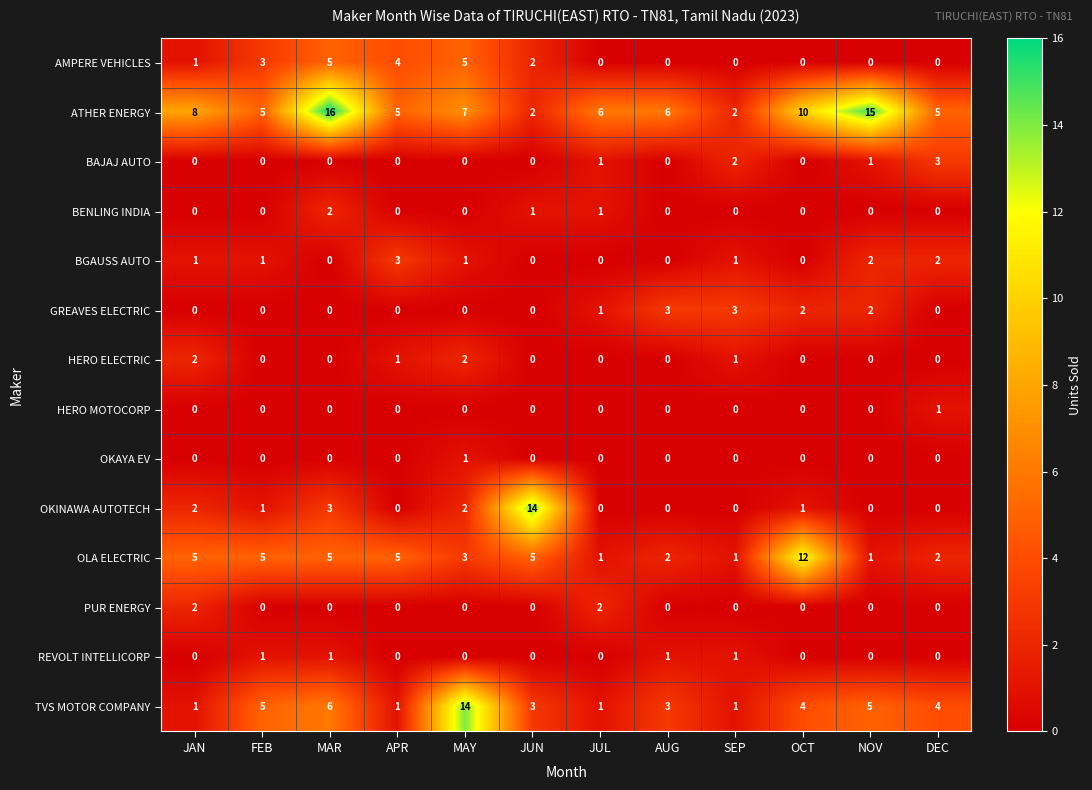

What is the highest value of the ATHER ENERGY series?

16